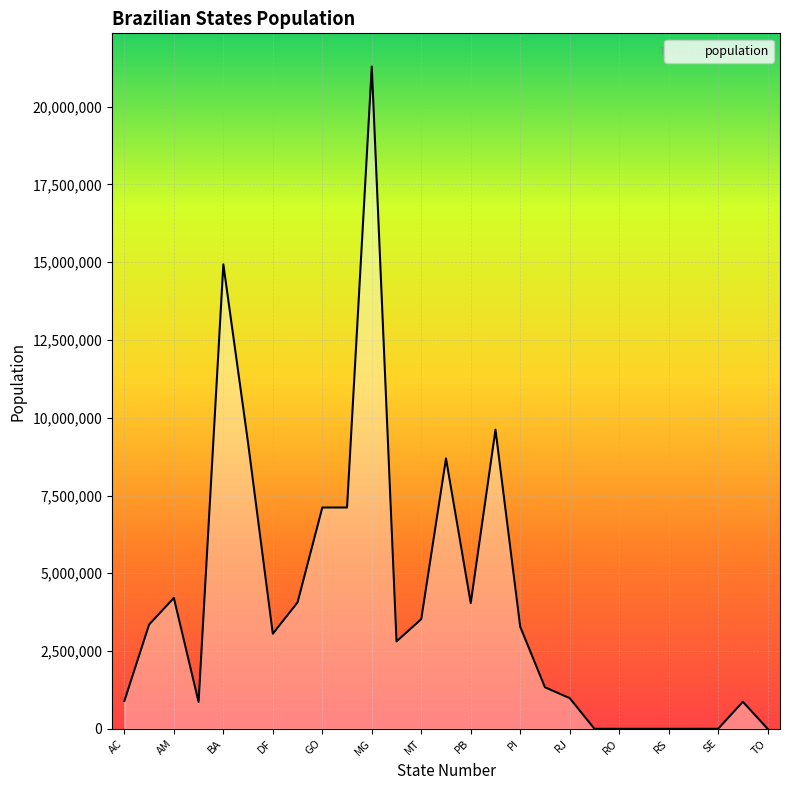

What is the greatest value displayed?

21292666